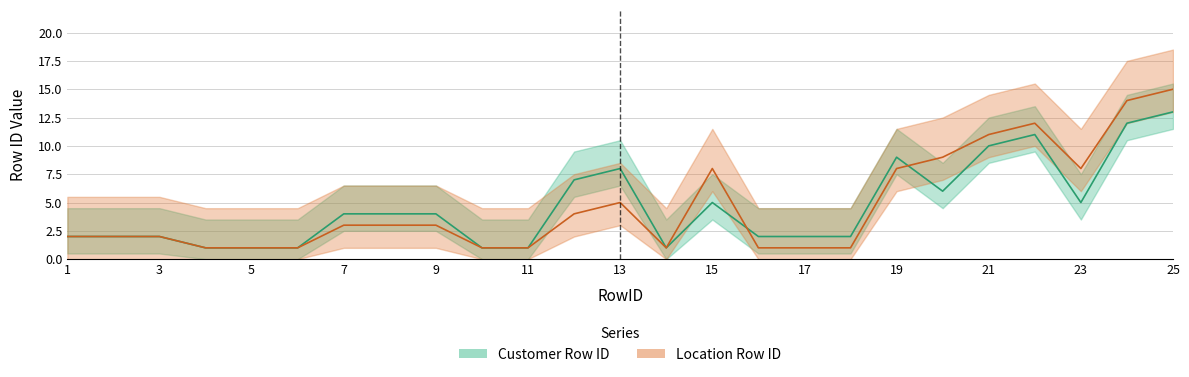

Does the chart have visible grid lines?

Yes